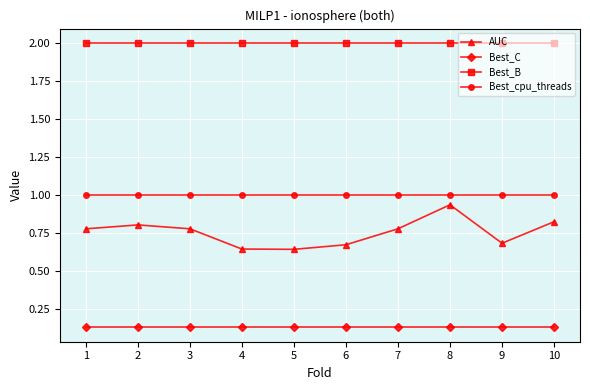

At how many categories does at least one series exceed 1?

10